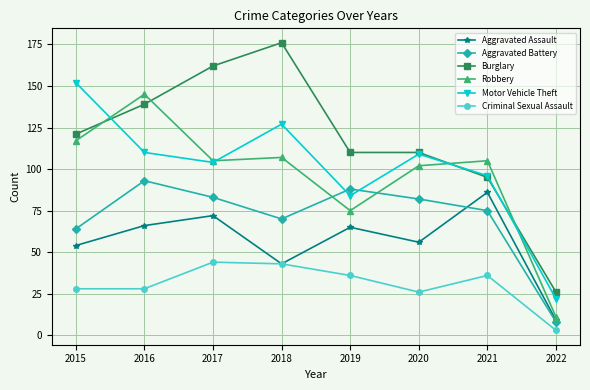

The value of Criminal Sexual Assault at 2015 is 48. True or false?

False